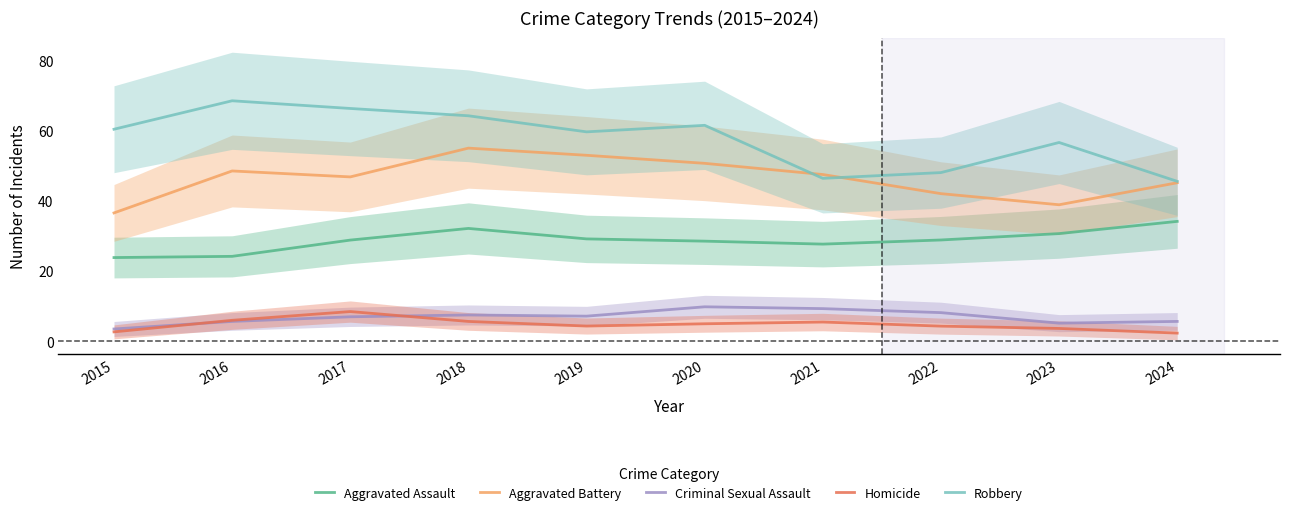

True or false: Aggravated Battery and Aggravated Assault cross at least once.

False